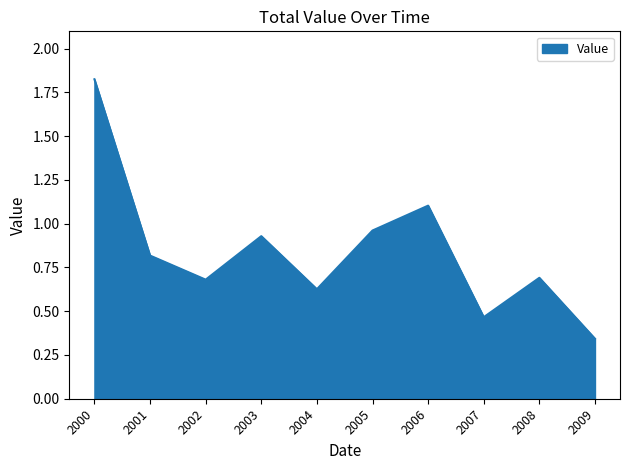

The value at 2004 is 0.4. True or false?

False